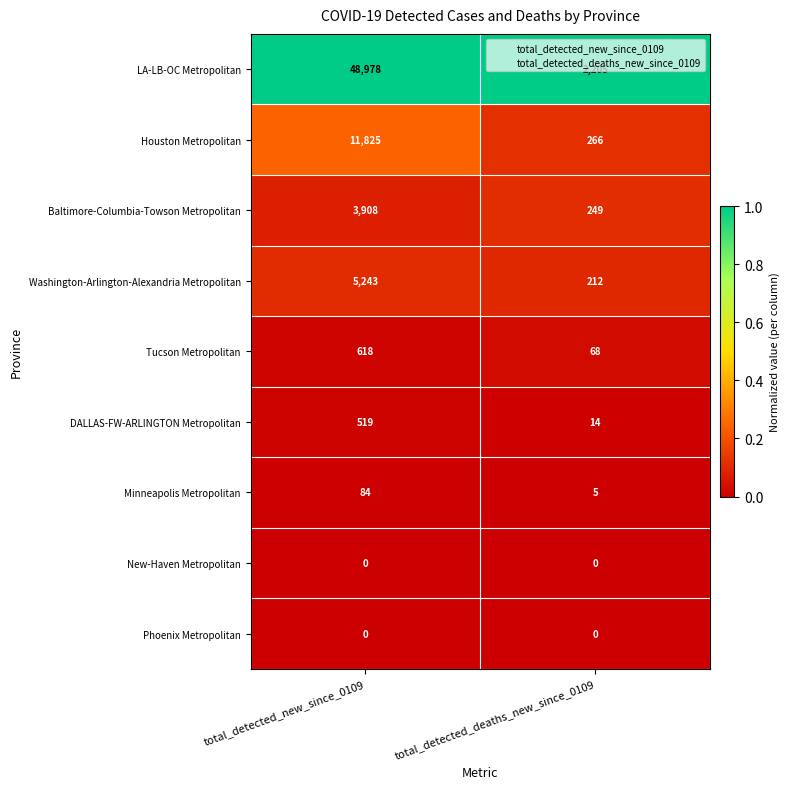

The value of Minneapolis Metropolitan at total_detected_new_since_0109 is 39. True or false?

False